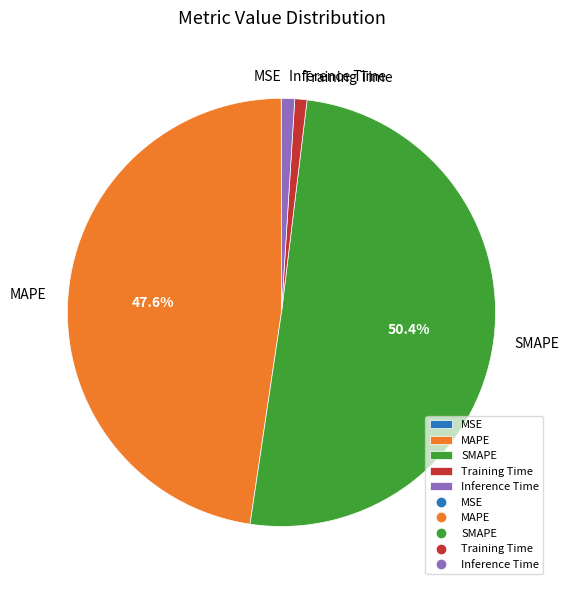

To the nearest percent, what is the difference between the MAPE and Training Time slice percentages?

47%